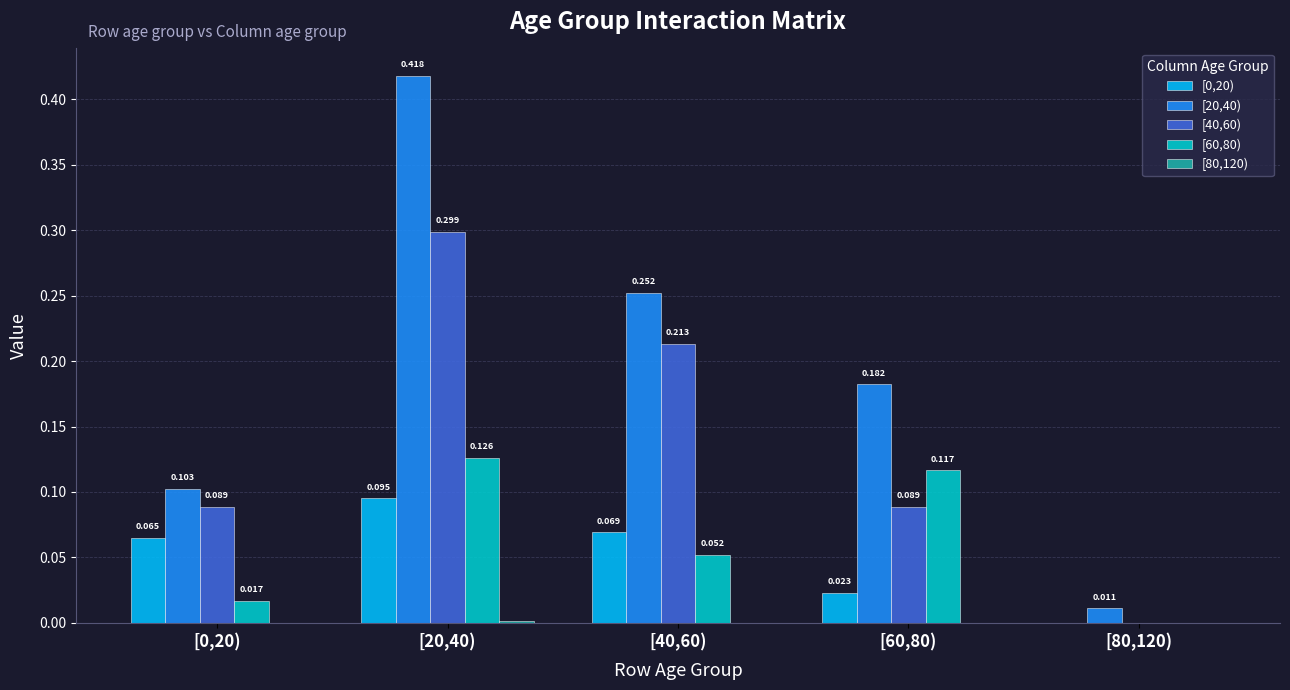

Does the chart contain stacked bars?

No